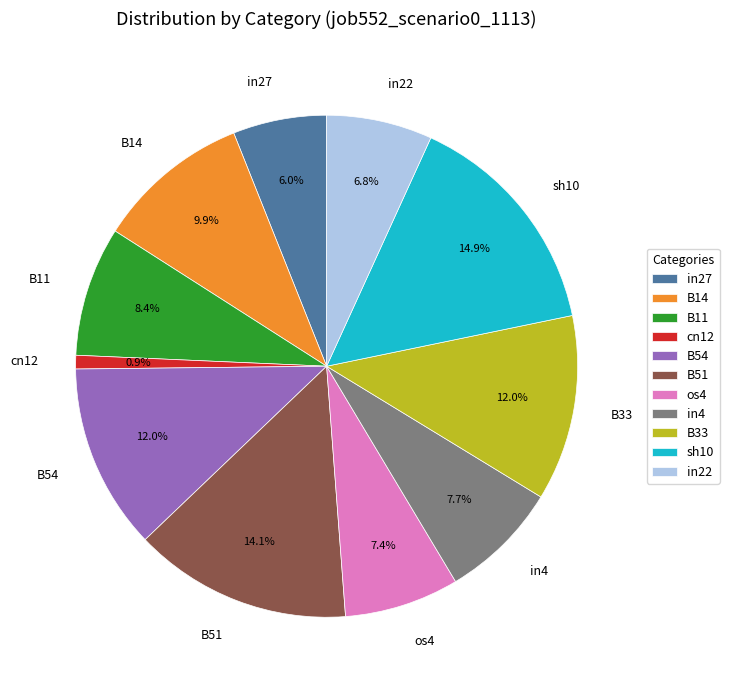

Does B14 represent more than half of the total?

No